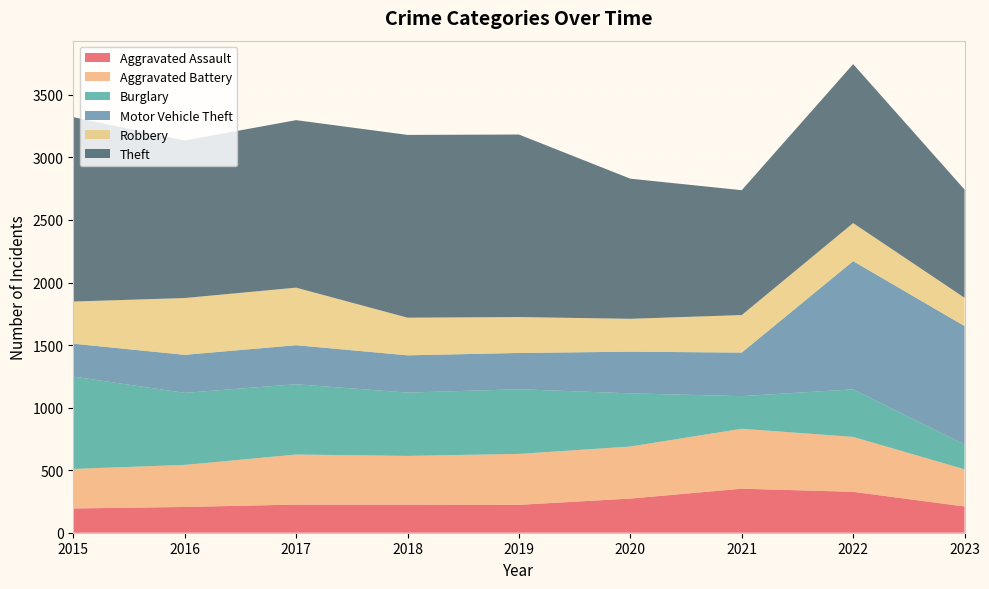

Reading left to right, transcribe all the data shown in this chart.

Aggravated Assault: 194	206	225	225	223	273	352	327	210
Aggravated Battery: 316	336	400	389	407	416	479	439	297
Burglary: 738	576	562	506	517	425	261	380	199
Motor Vehicle Theft: 263	304	312	298	290	333	348	1025	946
Robbery: 337	454	460	301	287	263	300	304	226
Theft: 1474	1259	1339	1461	1459	1120	998	1271	865